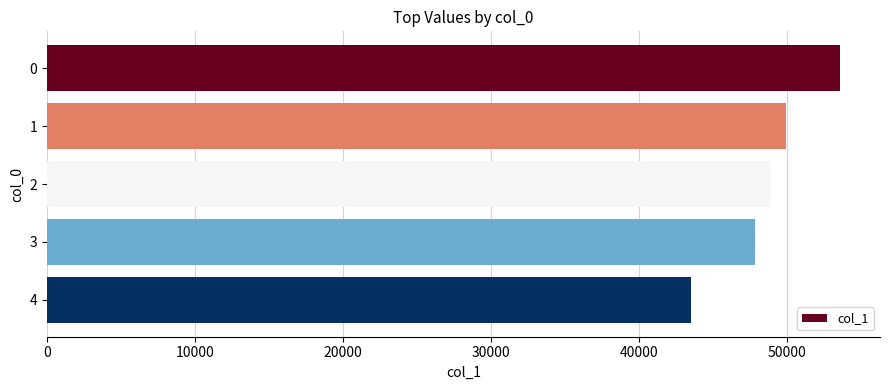

Rank the categories by value from highest to lowest.

0, 1, 2, 3, 4